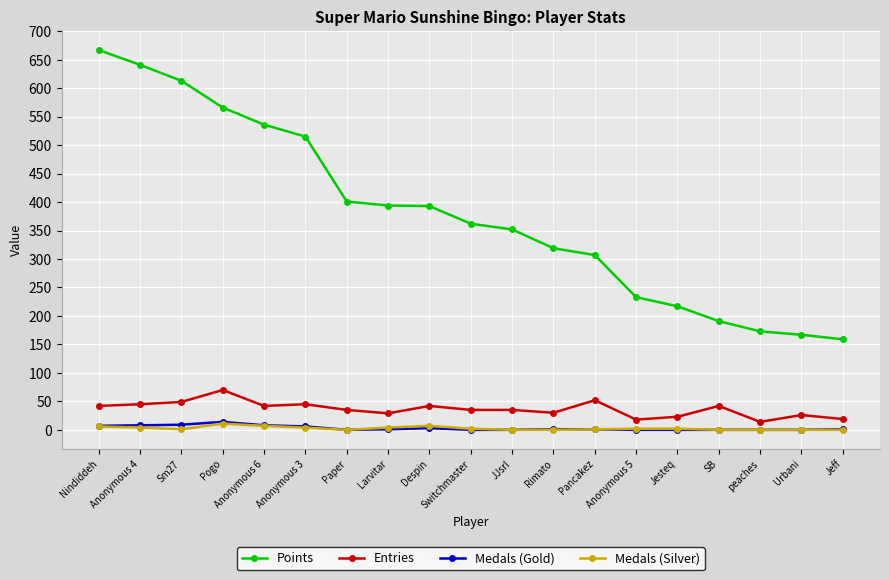

What is the difference between the second highest and minimum values in the Medals (Silver) series?

7